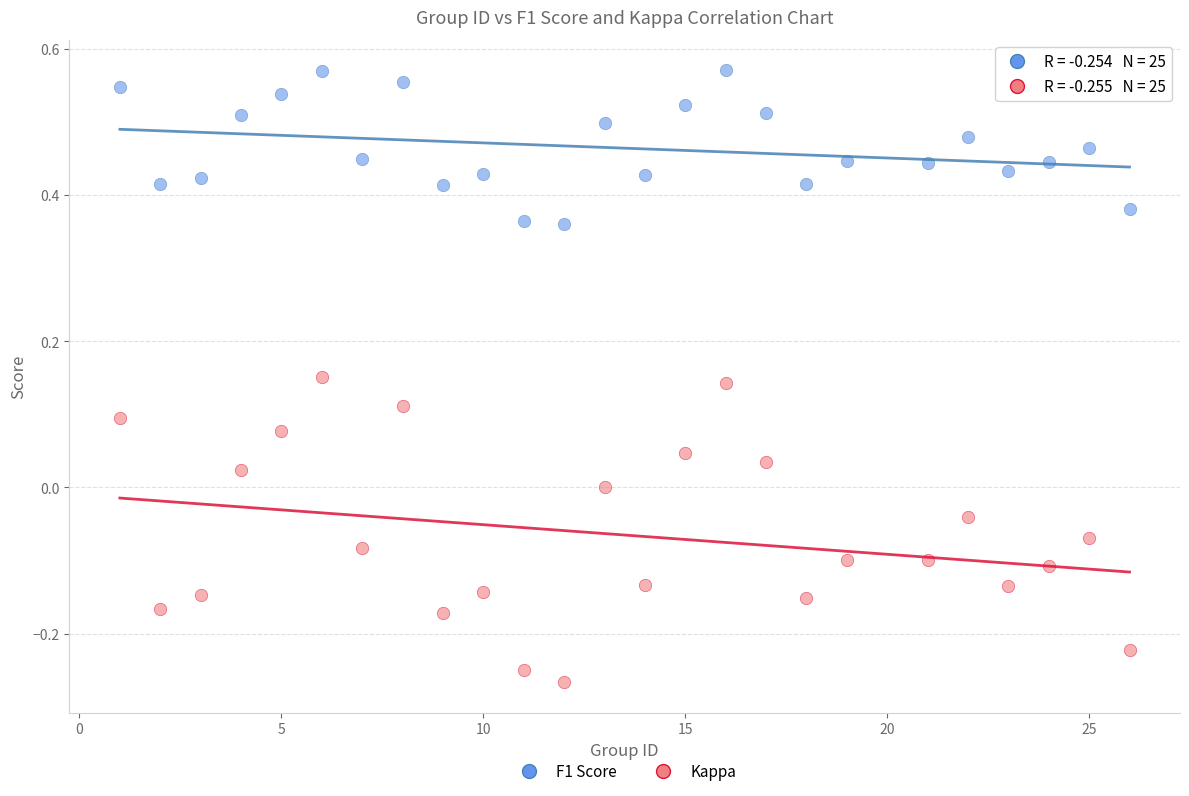

Which series contains the highest Y value?

F1 Score